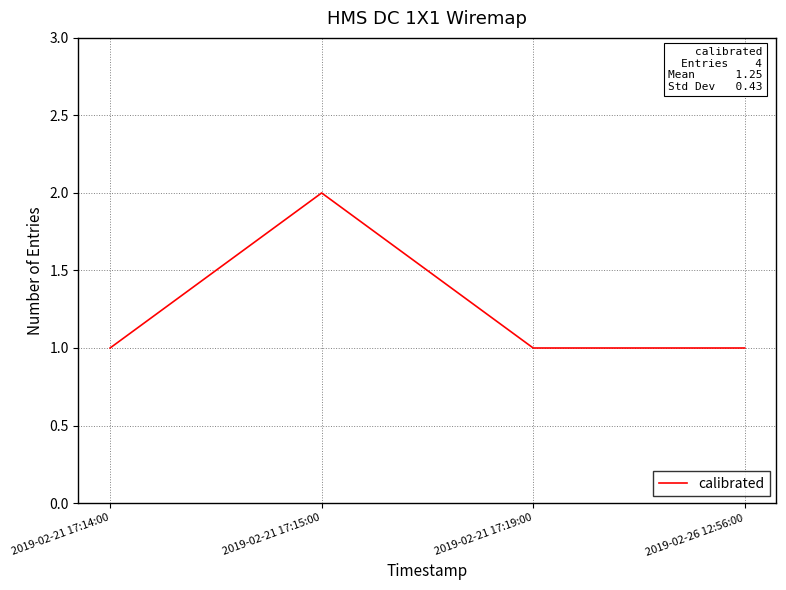

Which label corresponds to the largest value in the chart?

2019-02-21 17:15:00